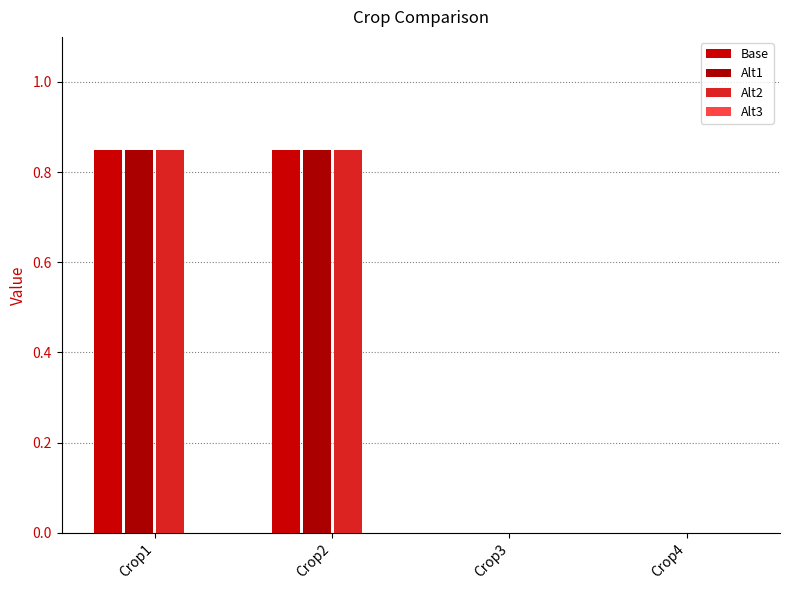

Are the bars grouped side by side (vs. stacked)?

Yes